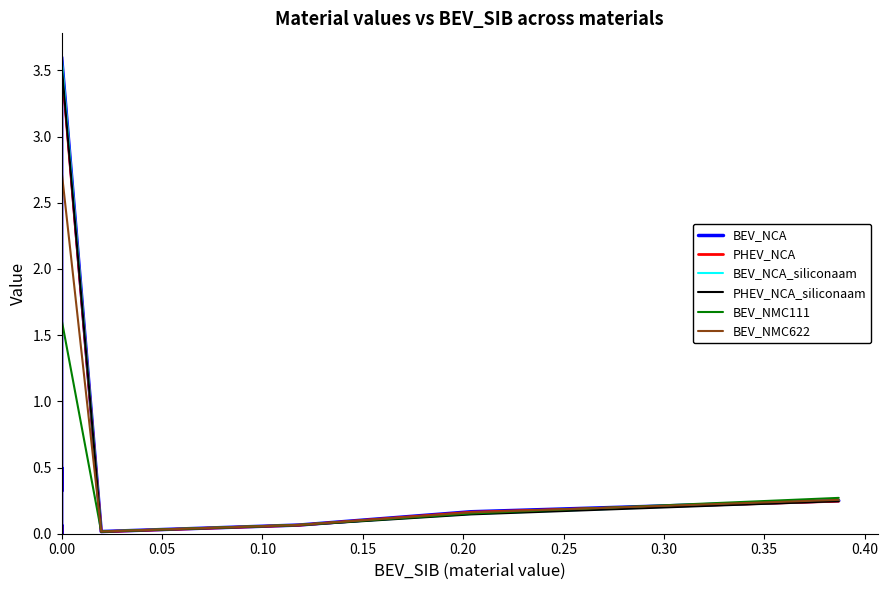

Which series has the largest range (max minus min)?

BEV_NCA